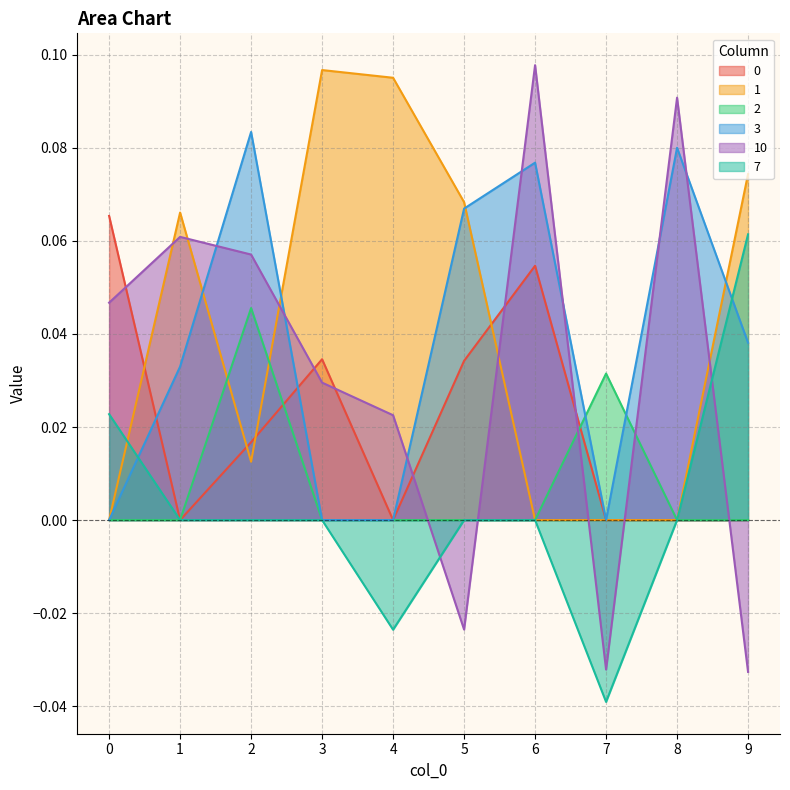

Count the 7 values in the range 0 to 1.

8